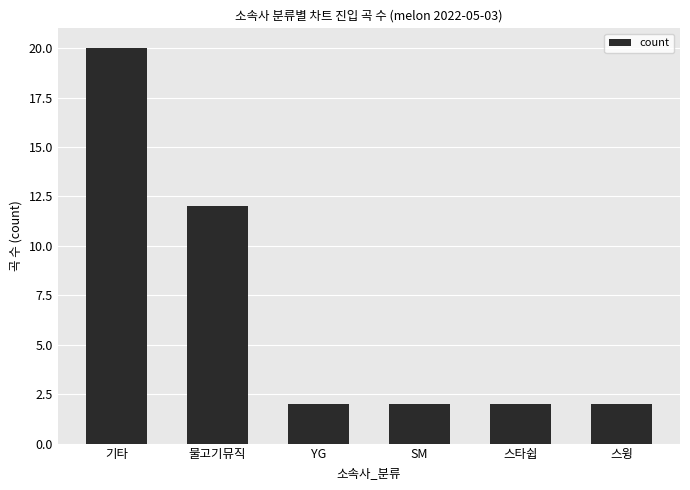

Which label corresponds to the largest value in the chart?

기타